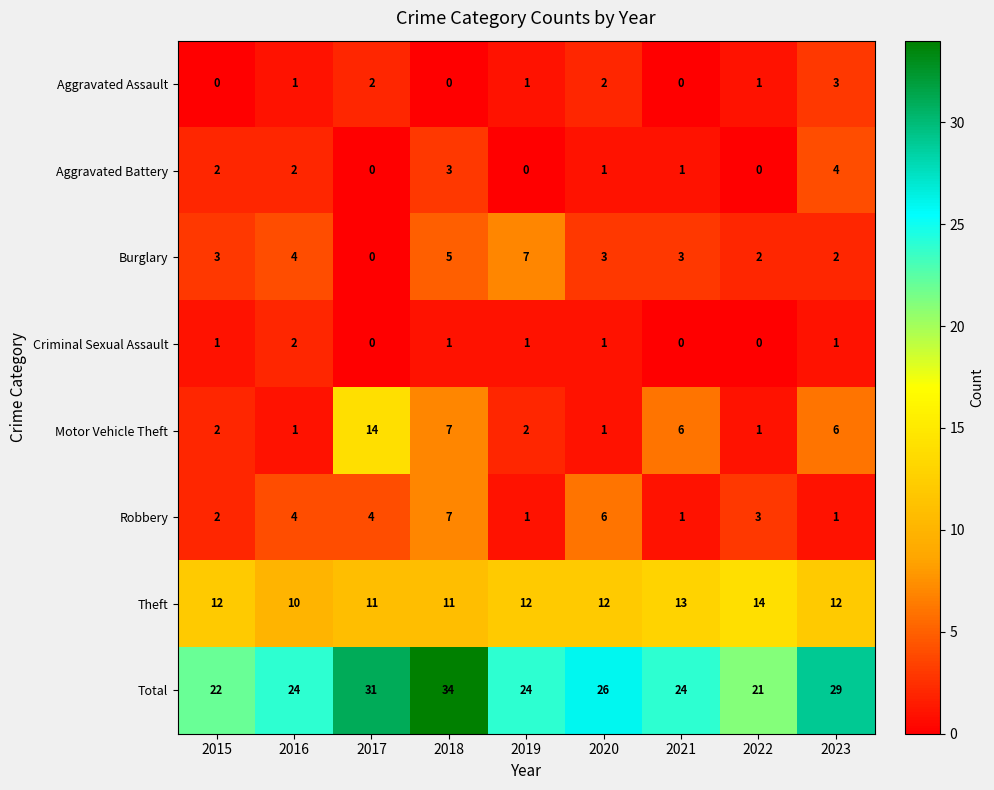

How many Robbery values are between 1 and 4?

7